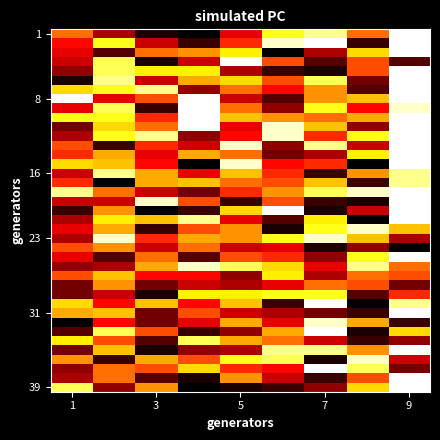

What is the maximum value shown in the chart?

50